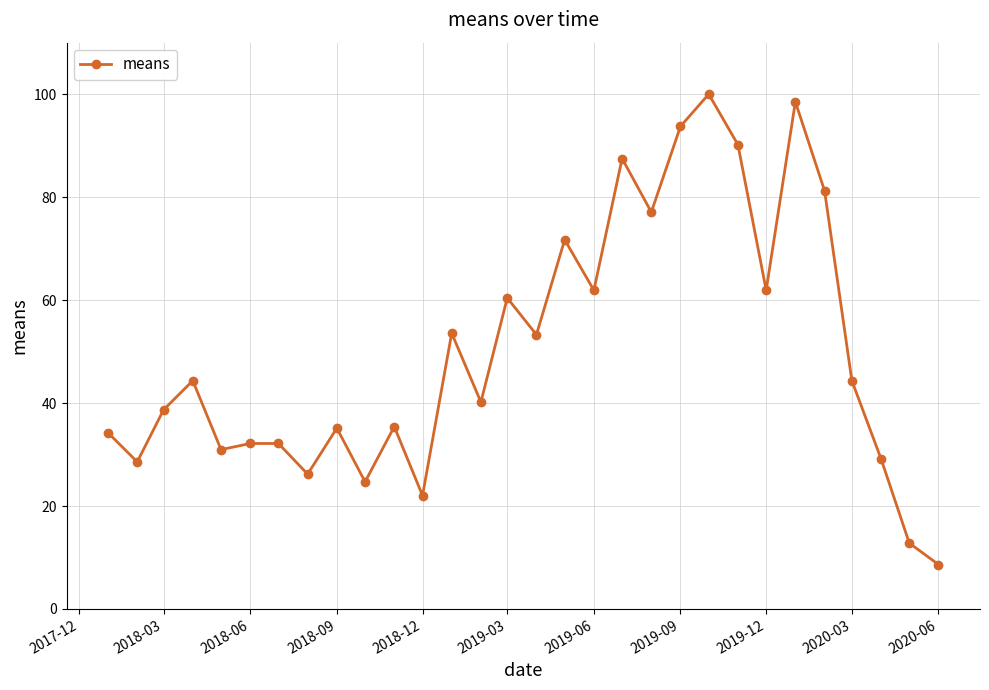

What is the greatest value displayed?

100.0